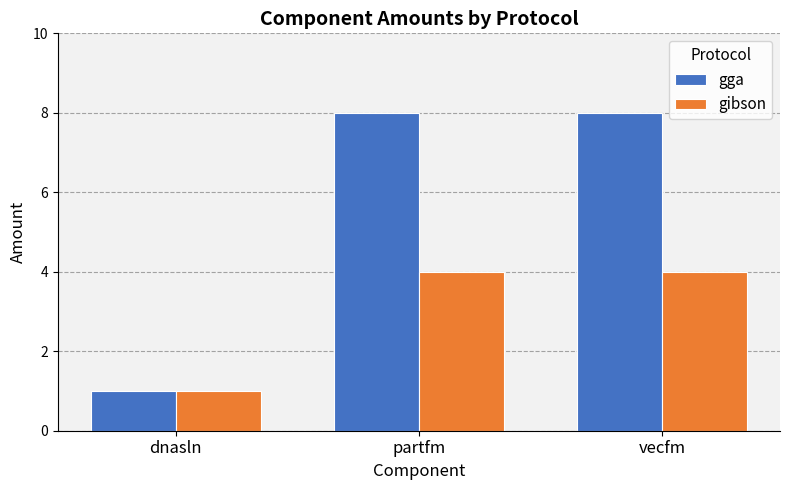

List the series in order of their peak value, highest first.

gga, gibson